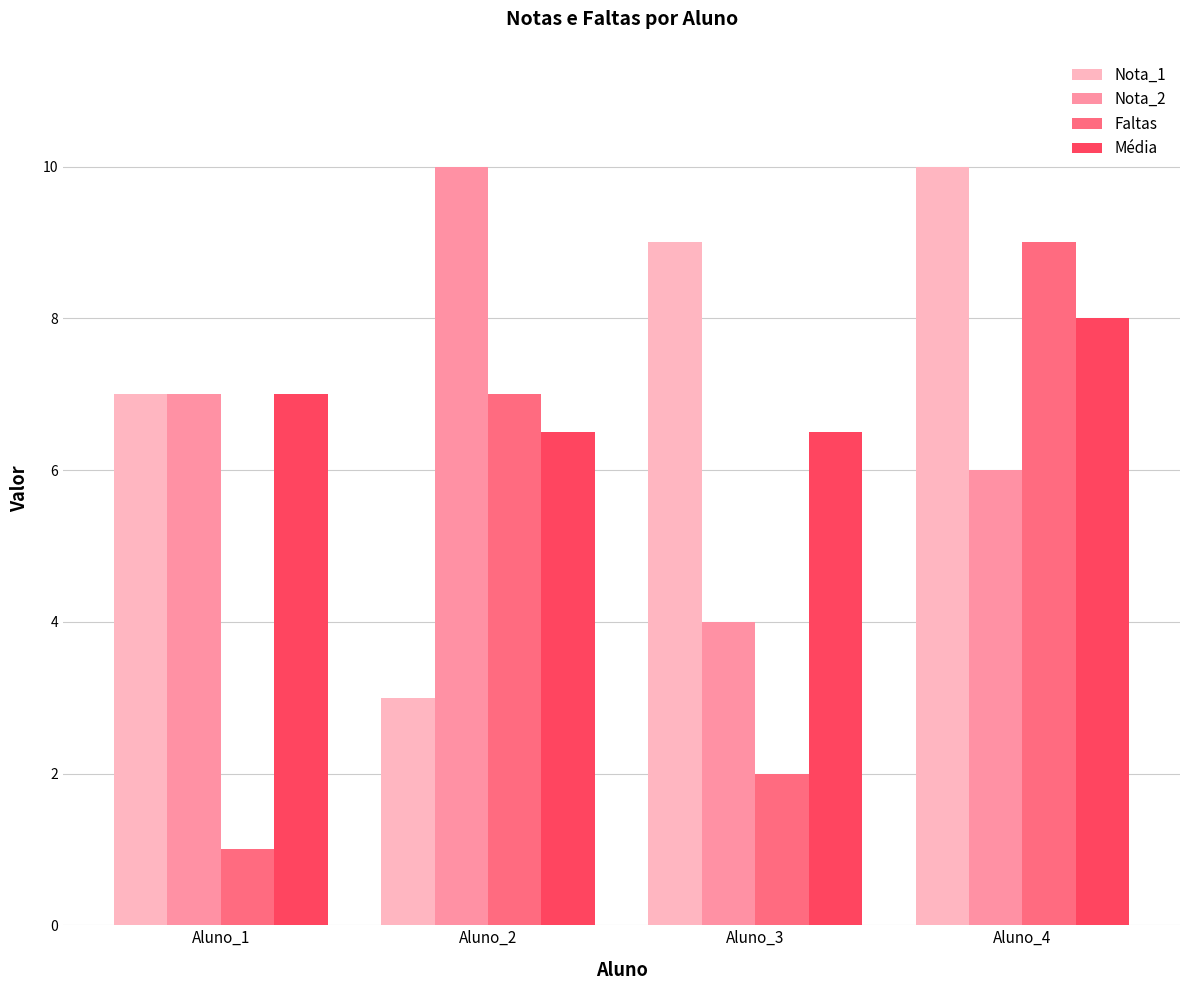

Reading right to left, extract all data points from this chart.

Nota_1: 10.0	9.0	3.0	7.0
Nota_2: 6.0	4.0	10.0	7.0
Faltas: 9.0	2.0	7.0	1.0
Média: 8.0	6.5	6.5	7.0